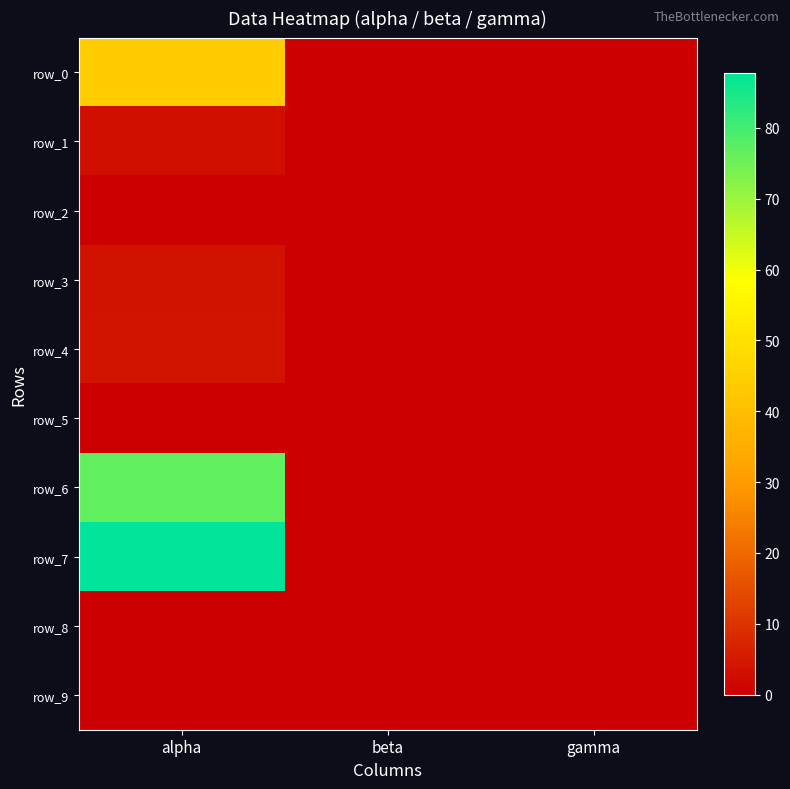

List the series in order of their peak value, lowest first.

row_2, row_5, row_8, row_9, row_1, row_3, row_4, row_0, row_6, row_7